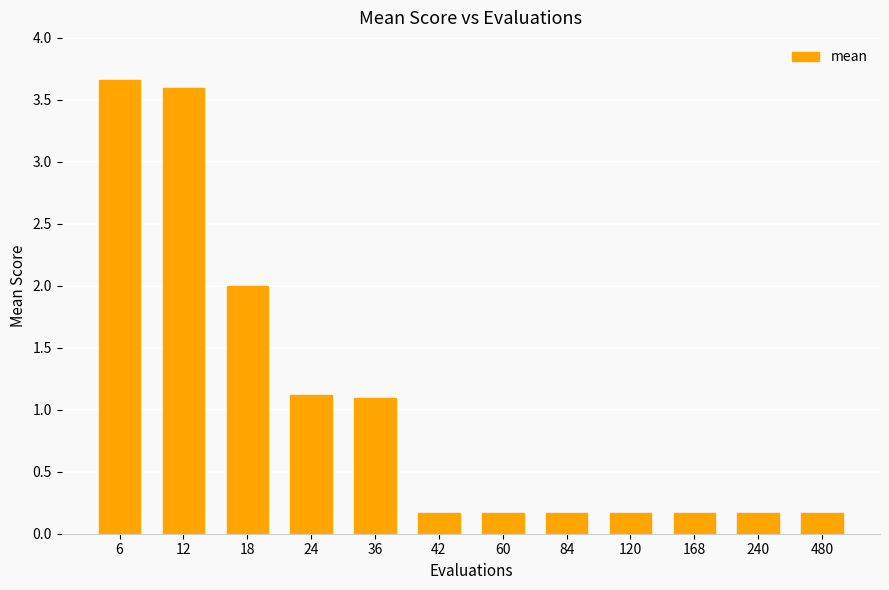

The chart shows a value of 1.1 at 24. True or false?

True